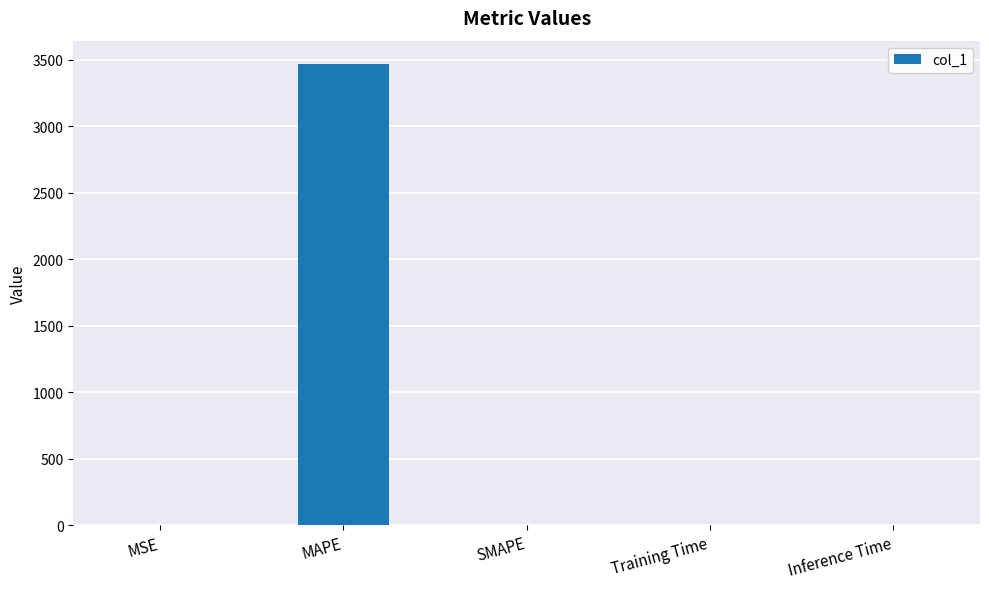

Are the bars grouped side by side (vs. stacked)?

No